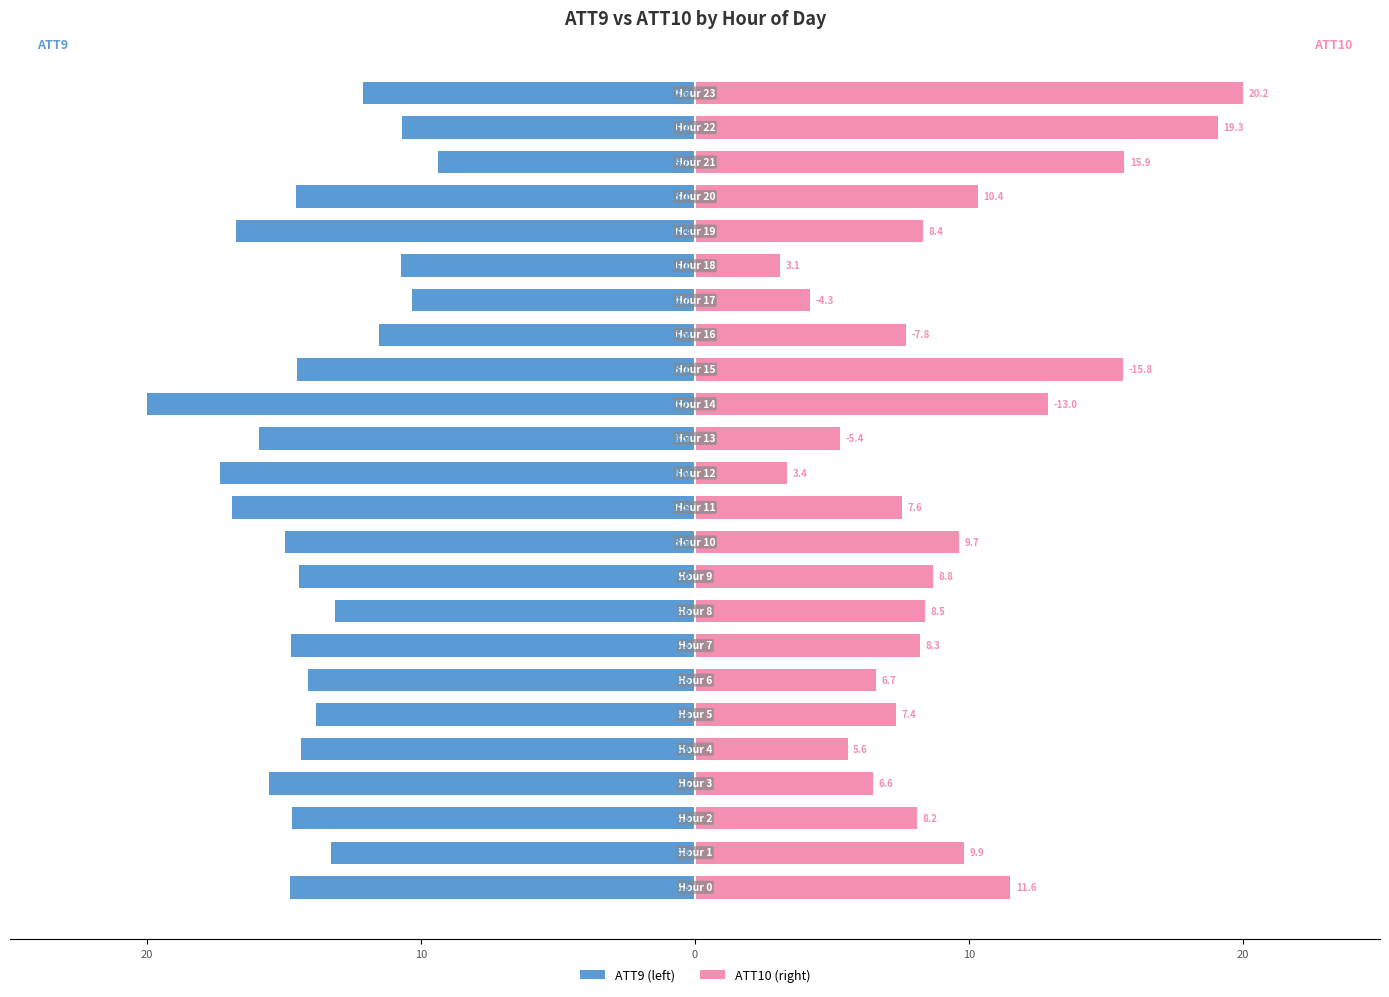

What is the label of the 6th bar from the left?

5